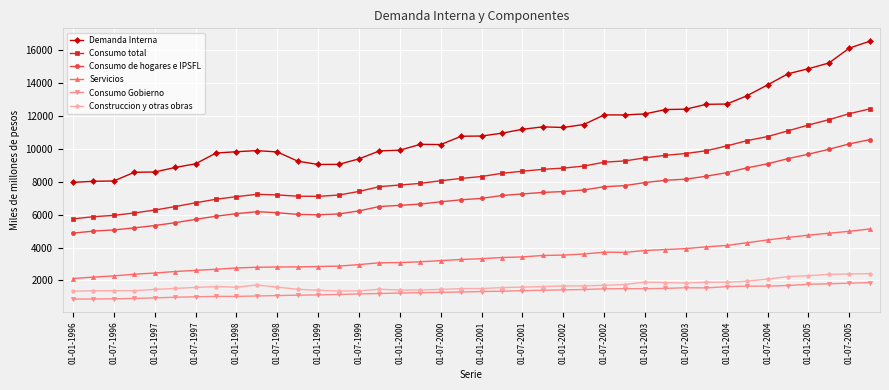

Which series has the widest spread of values?

Demanda Interna